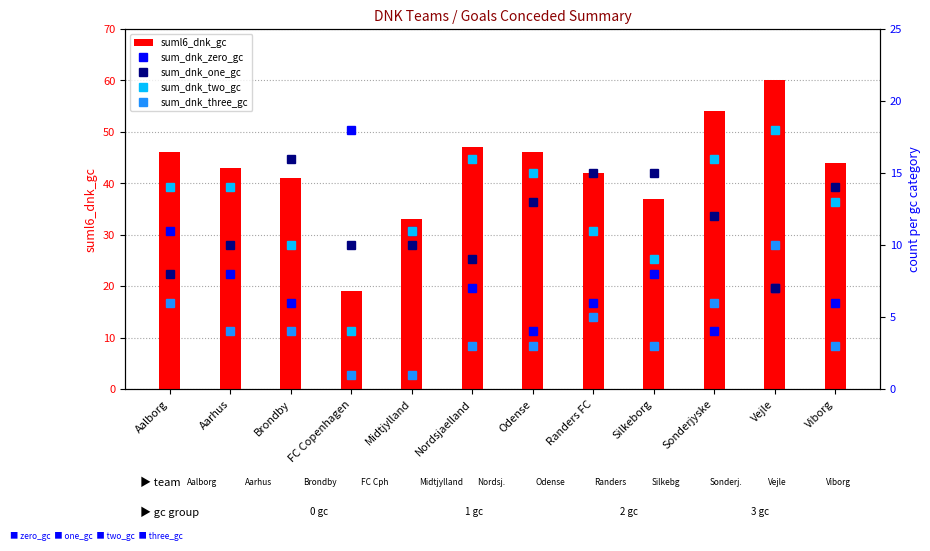

What is the difference between the suml6_dnk_gc values at Randers FC and Midtjylland?

9